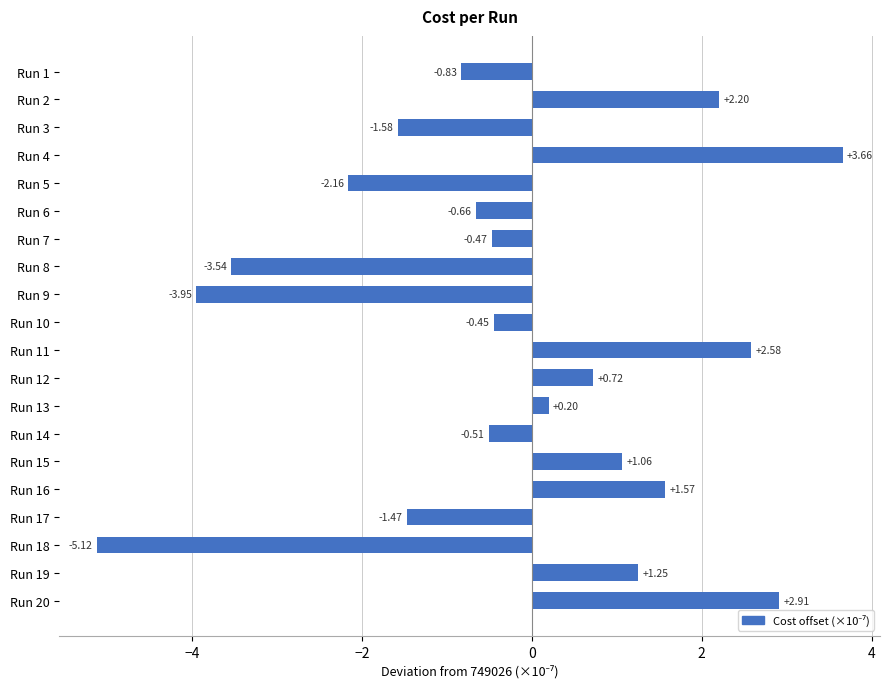

What is the sum of all values?

-4.6